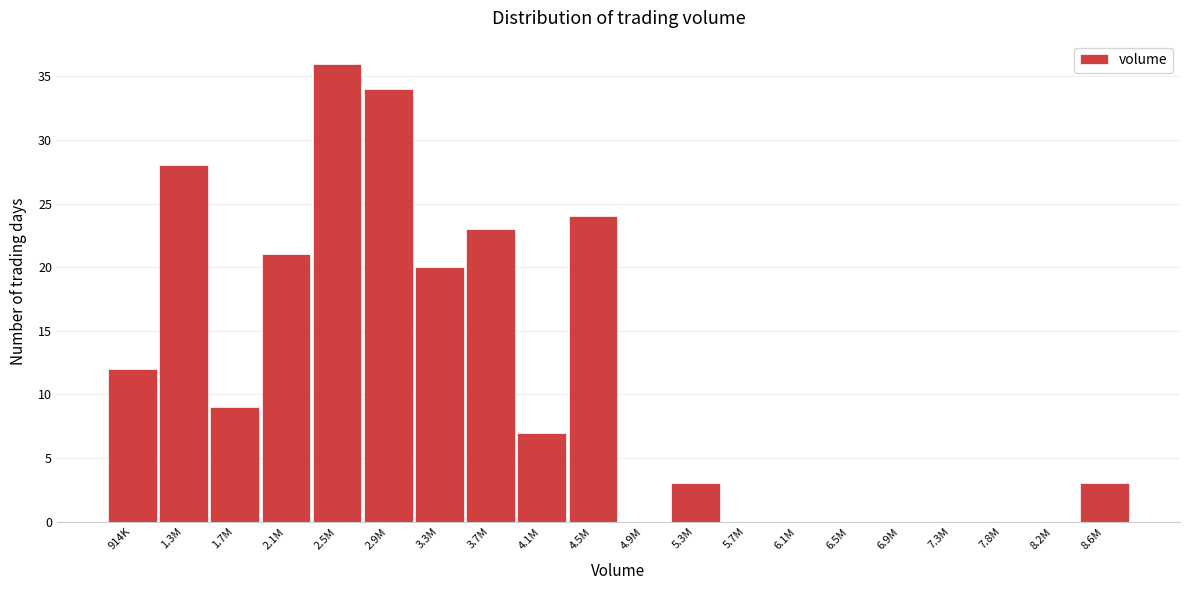

Reading right to left, what are all the values shown in this chart?

8.6M=3	8.2M=0	7.8M=0	7.3M=0	6.9M=0	6.5M=0	6.1M=0	5.7M=0	5.3M=3	4.9M=0	4.5M=24	4.1M=7	3.7M=23	3.3M=20	2.9M=34	2.5M=36	2.1M=21	1.7M=9	1.3M=28	914K=12